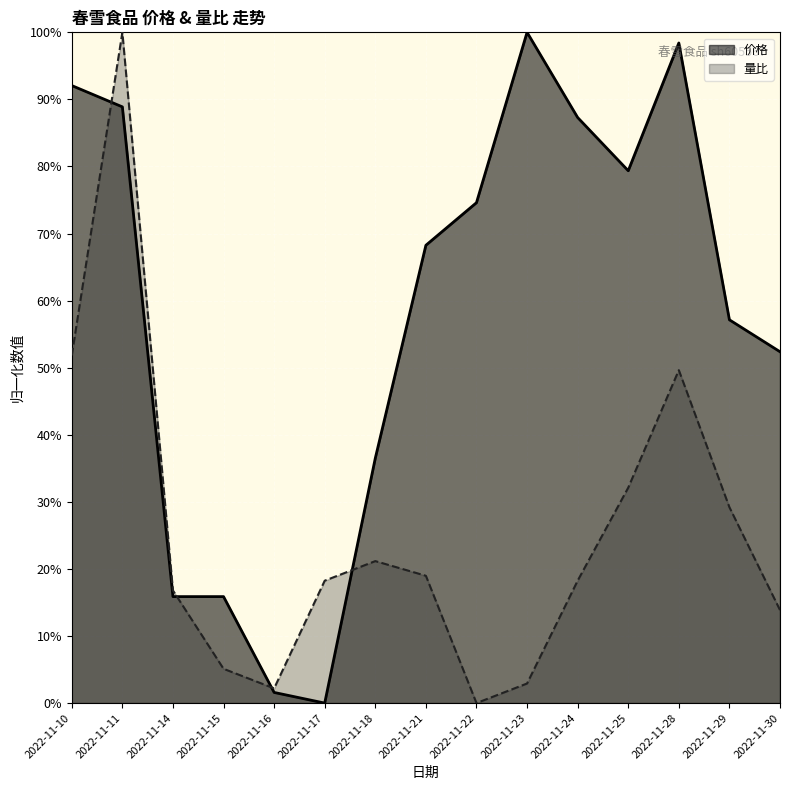

Which series changed the most between 2022-11-10 and 2022-11-29?

价格